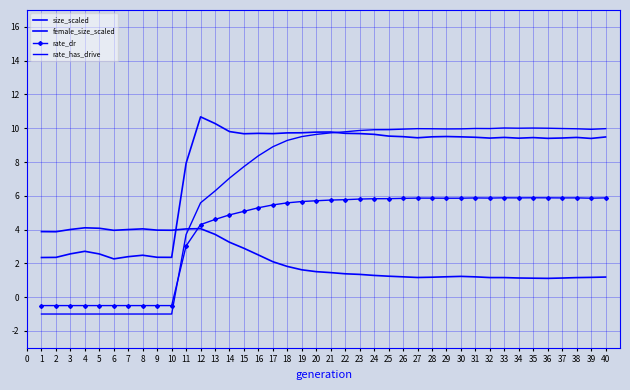

Between 34 and 35, which series saw the biggest shift?

size_scaled